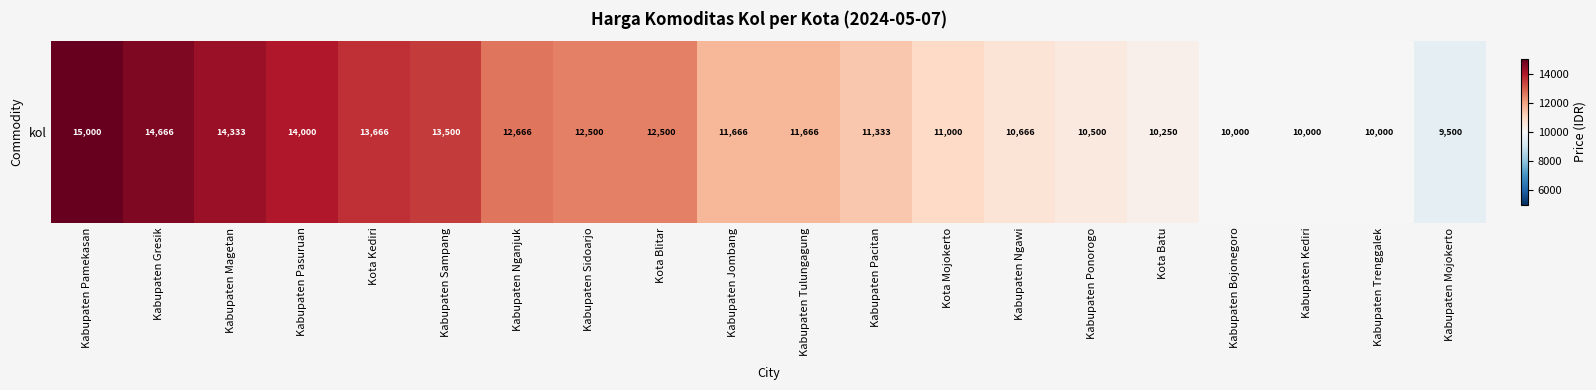

What is the change in value from Kota Batu to Kabupaten Trenggalek?

-250